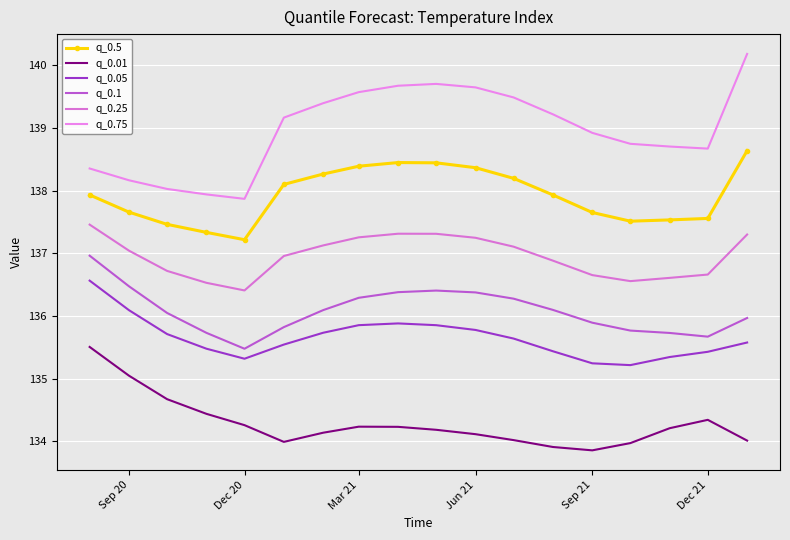

What are all the series names shown in the legend?

q_0.5, q_0.01, q_0.05, q_0.1, q_0.25, q_0.75